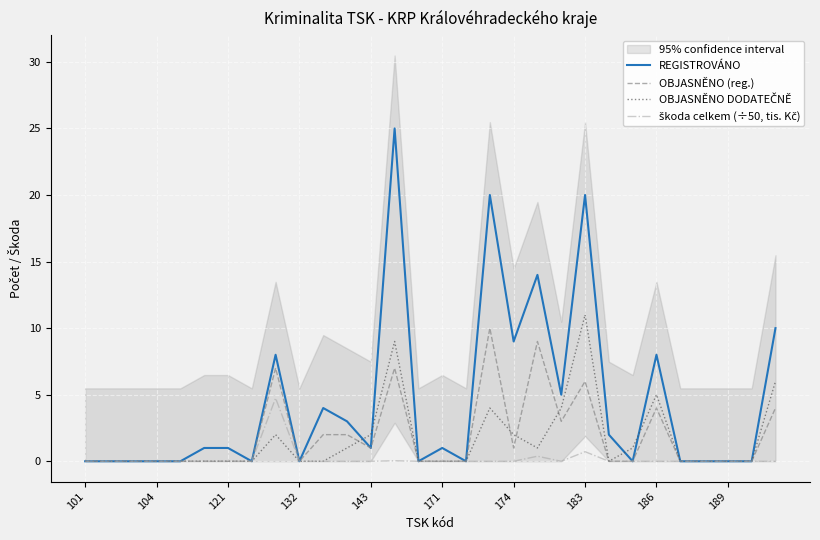

True or false: OBJASNĚNO (reg.) has a value of -6.4 at 183.

False